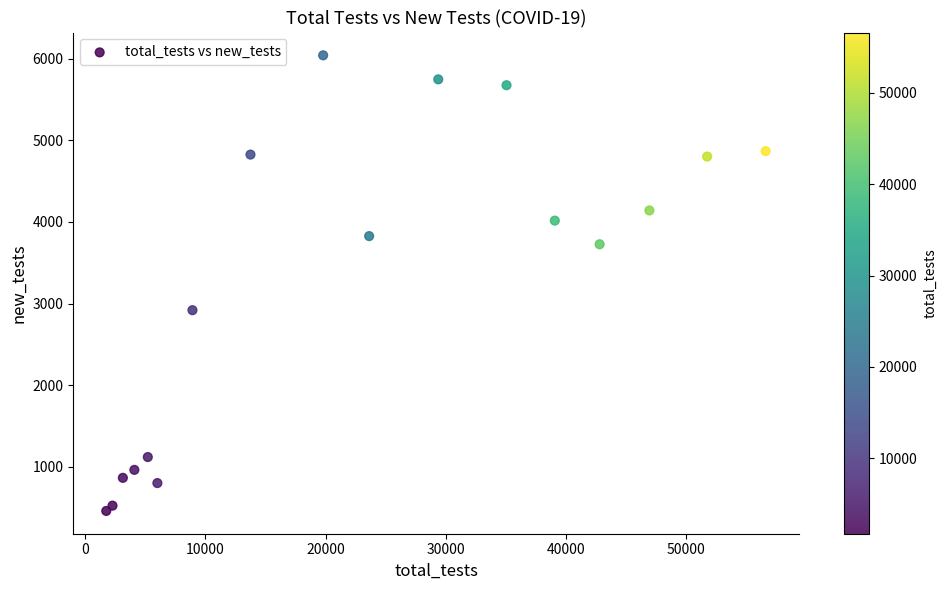

What is the range of Y values (max minus min)?

5590